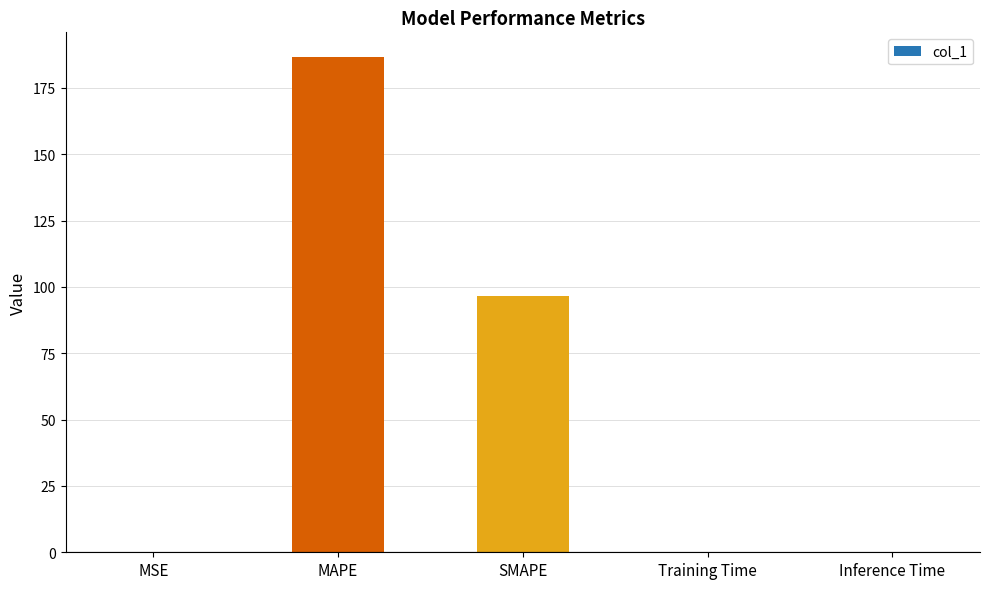

What is the greatest value displayed?

186.6